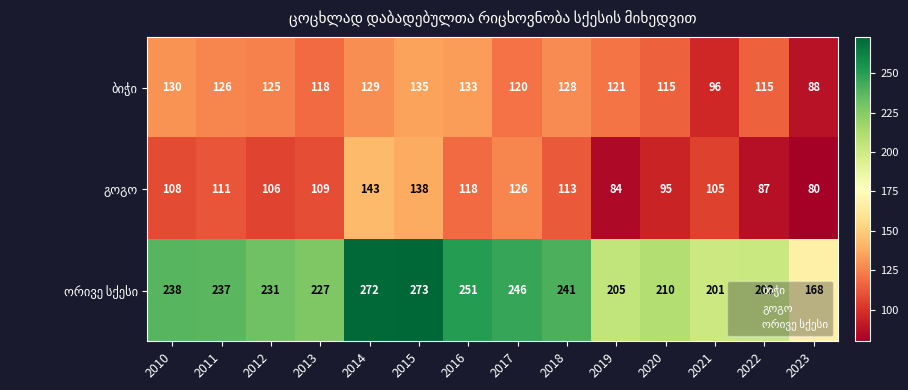

At which category is the sum across all series the highest?

2015